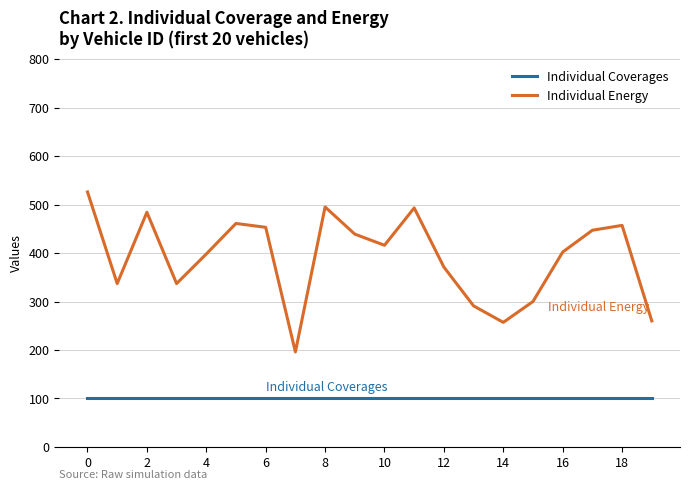

Which series has the largest total across all categories?

Individual Energy